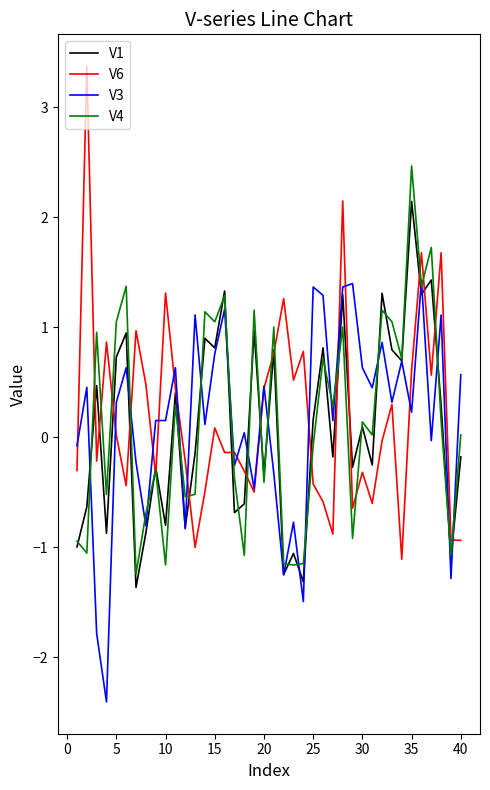

Which series has the widest spread of values?

V6